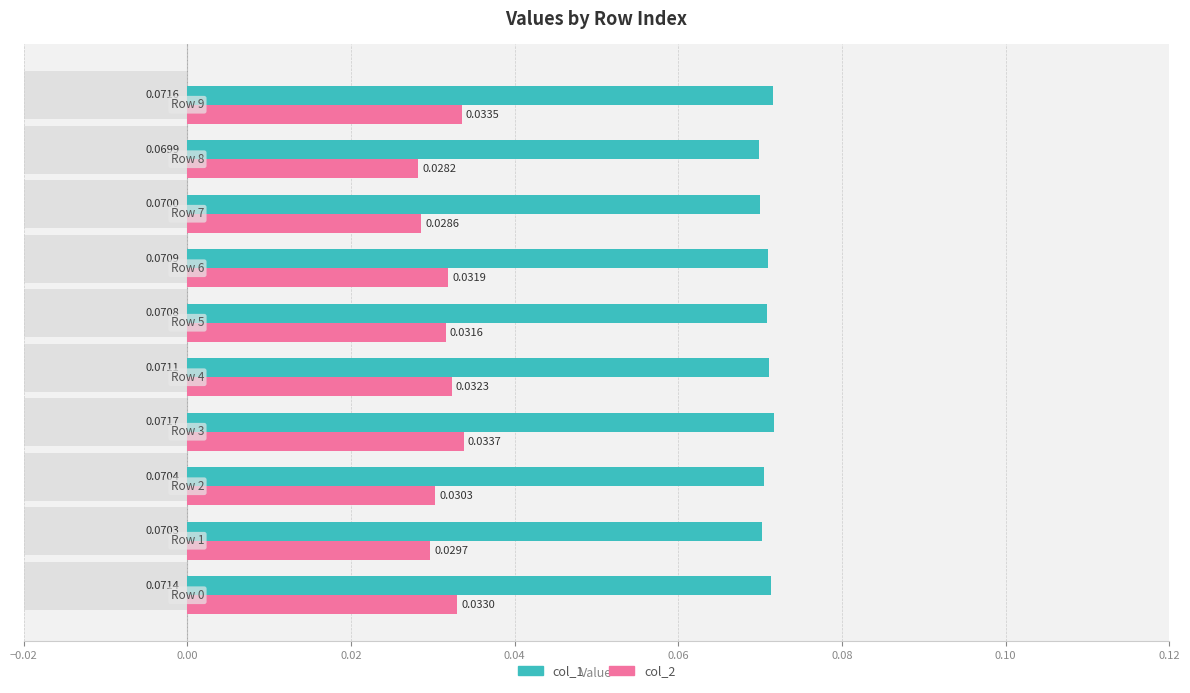

Reading right to left, transcribe all the data shown in this chart.

col_1: 0.1	0.1	0.1	0.1	0.1	0.1	0.1	0.1	0.1	0.1
col_2: 0.0	0.0	0.0	0.0	0.0	0.0	0.0	0.0	0.0	0.0